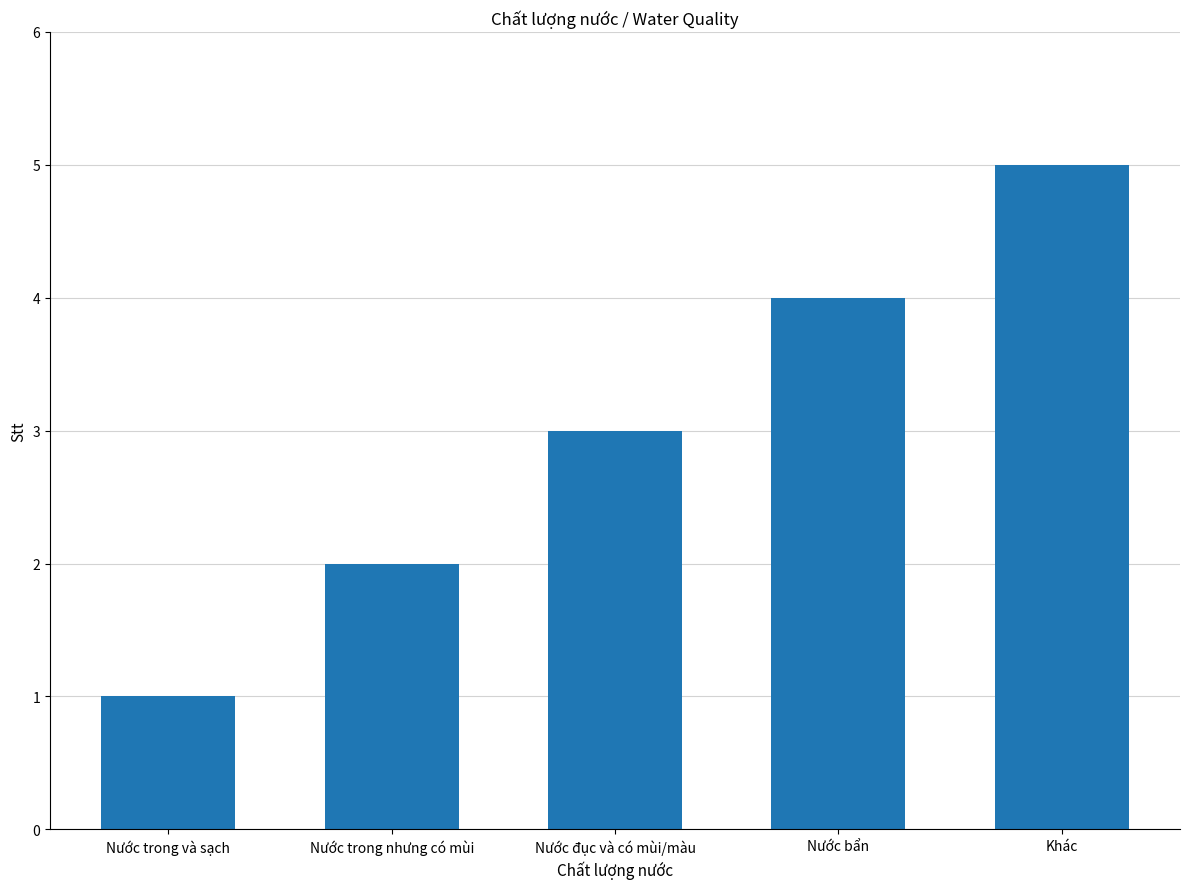

What is the sum of the values at Khác and Nước đục và có mùi/màu?

8